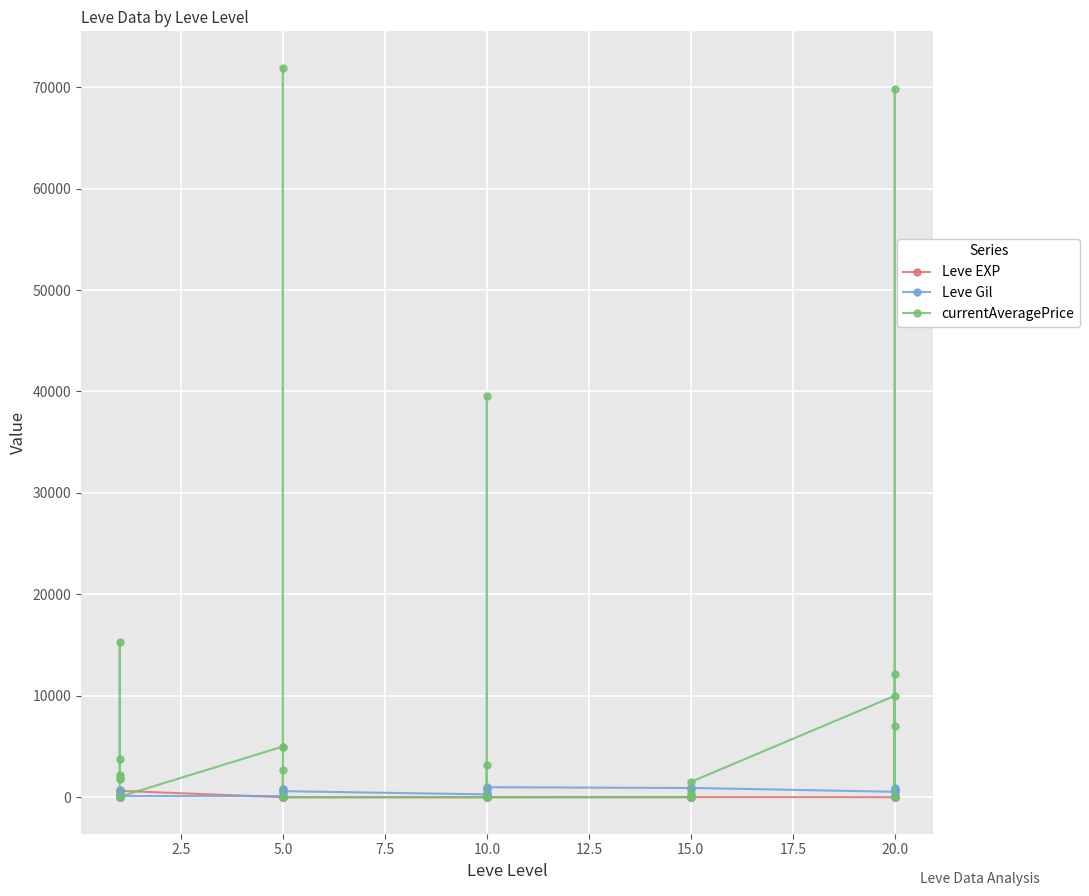

The value of currentAveragePrice at 10.0 is -42143. True or false?

False